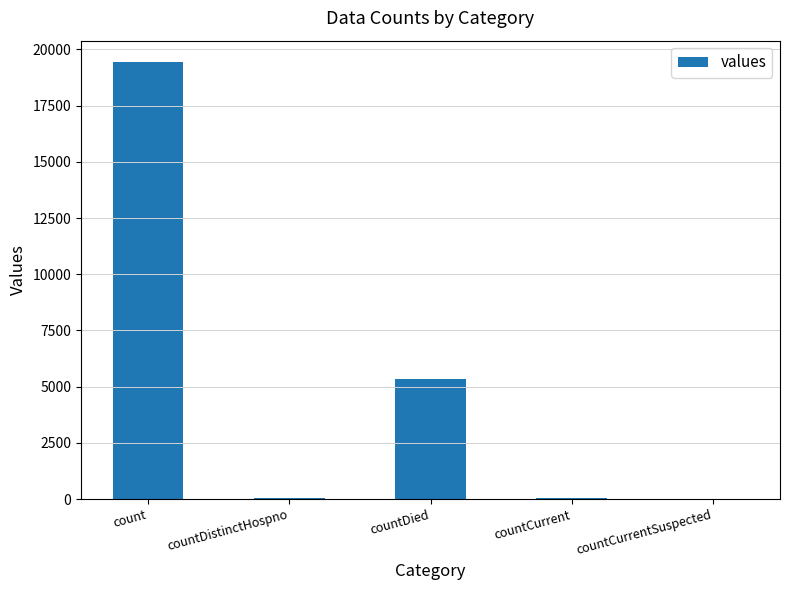

What is the ratio of the value at count to the value at countCurrent?

323.7